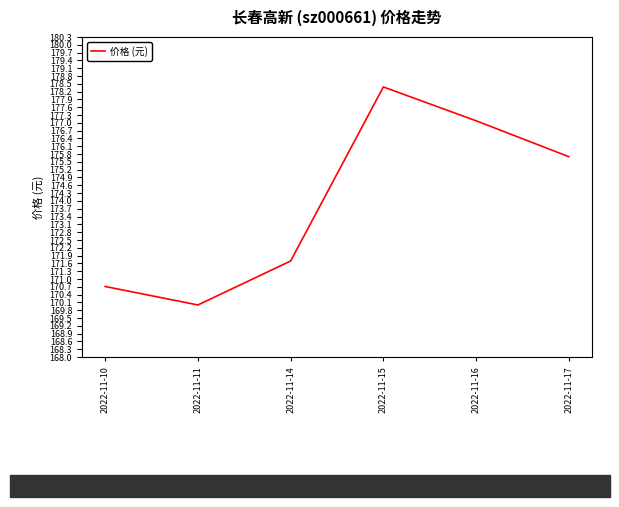

Which has a higher value, 2022-11-16 or 2022-11-17?

2022-11-16